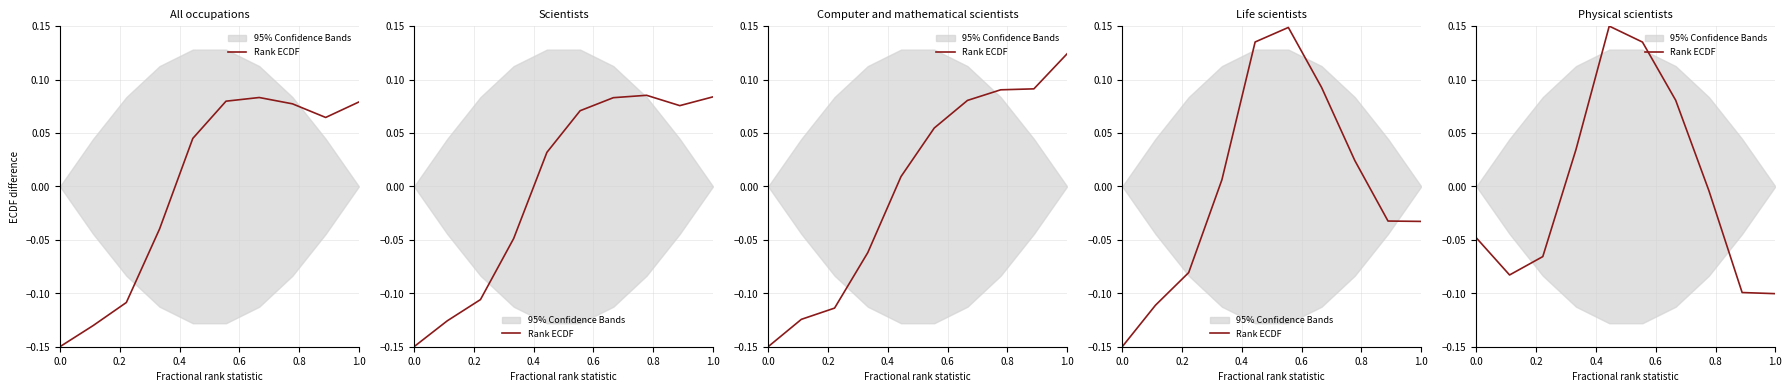

How many lines are shown in the chart?

1